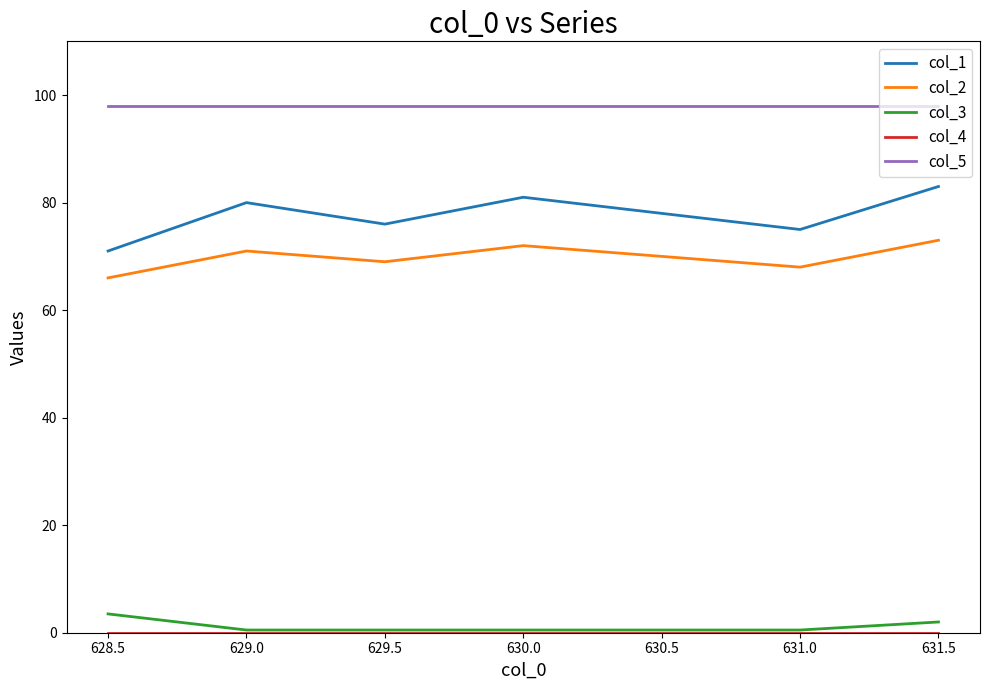

What position from the left is 629.5?

3